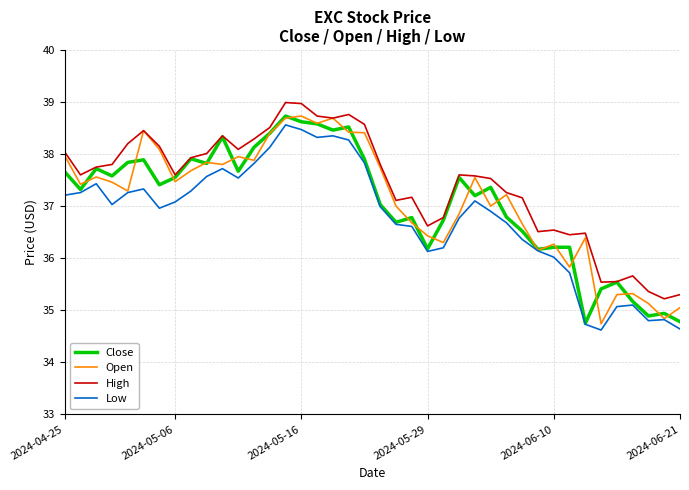

What is the minimum value for High?

35.2